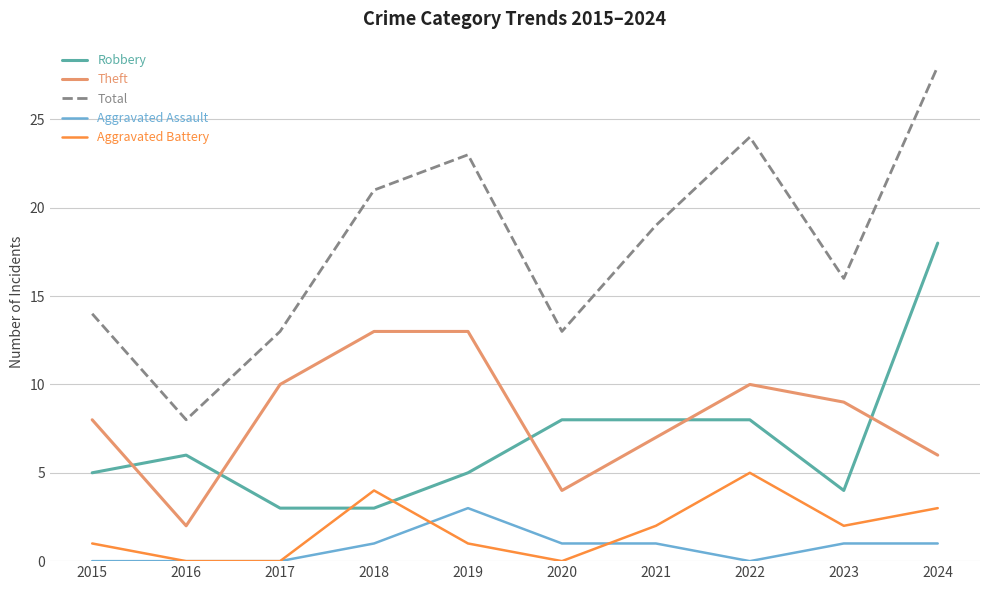

What is the total value across all series at 2018?

42